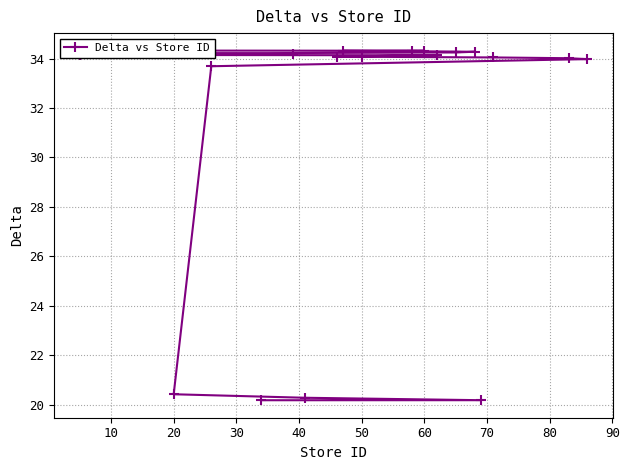

Is this an area chart (filled region under the line)?

No